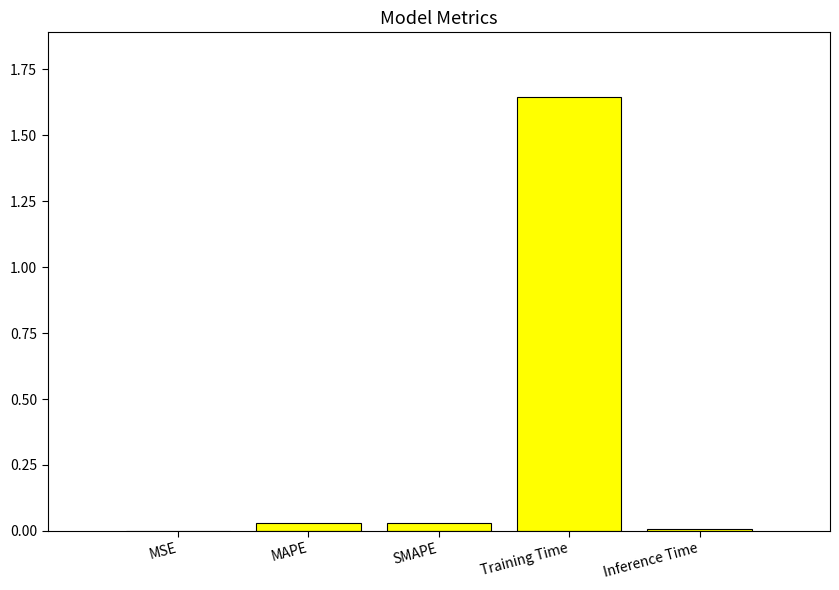

What is the sum of all values?

1.7